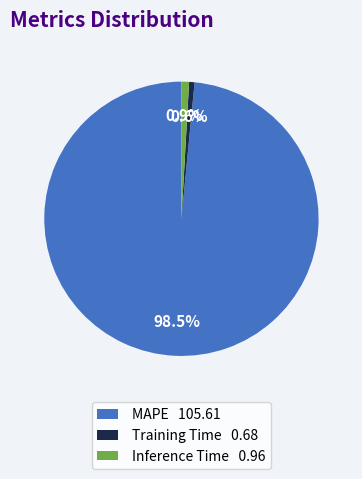

Which slice is the largest?

MAPE